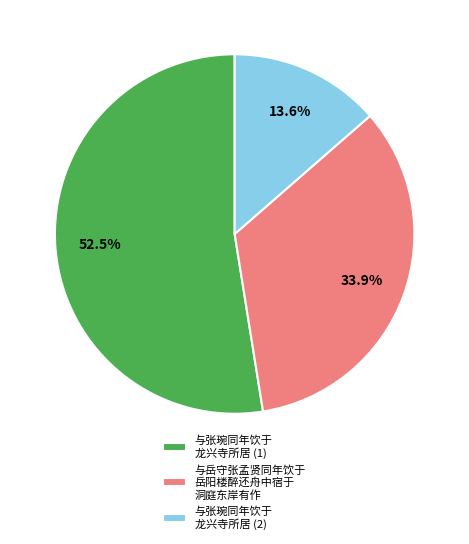

How many slices are in this pie chart?

3